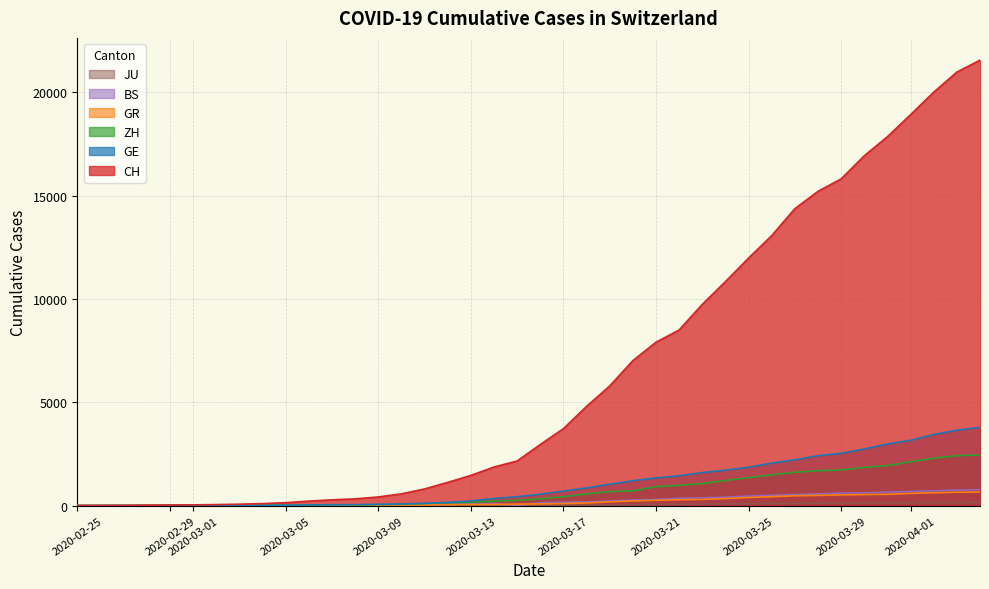

Is the value of BS at 2020-03-29 greater than the value of GE at 2020-02-25?

Yes